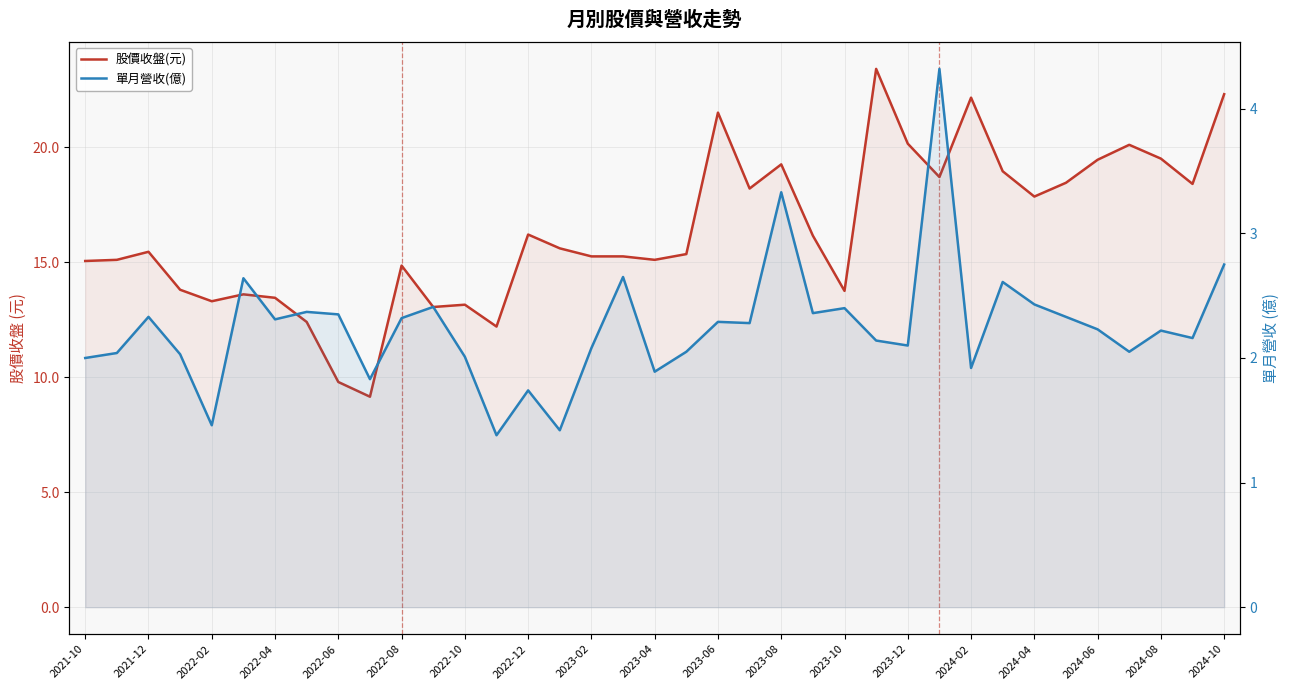

Reading left to right, transcribe all the data shown in this chart.

股價收盤(元): 15.1	15.1	15.4	13.8	13.3	13.6	13.4	12.4	9.8	9.2	14.8	13.1	13.2	12.2	16.2	15.6	15.2	15.2	15.1	15.3	21.5	18.2	19.2	16.1	13.8	23.4	20.1	18.7	22.1	18.9	17.9	18.4	19.4	20.1	19.5	18.4	22.3
單月營收(億): 2.0	2.0	2.3	2.0	1.5	2.6	2.3	2.4	2.4	1.8	2.3	2.4	2.0	1.4	1.7	1.4	2.1	2.6	1.9	2.0	2.3	2.3	3.3	2.4	2.4	2.1	2.1	4.3	1.9	2.6	2.4	2.3	2.2	2.0	2.2	2.2	2.8